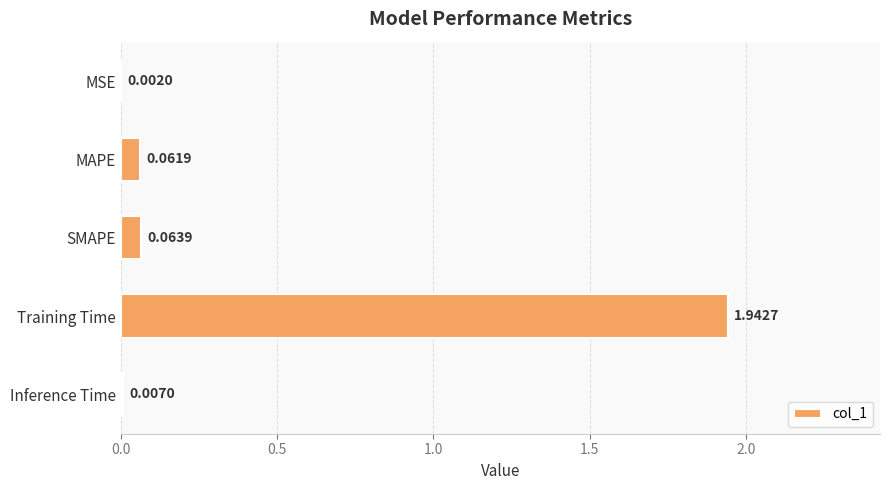

Where is the data nearest to the value 0?

MSE